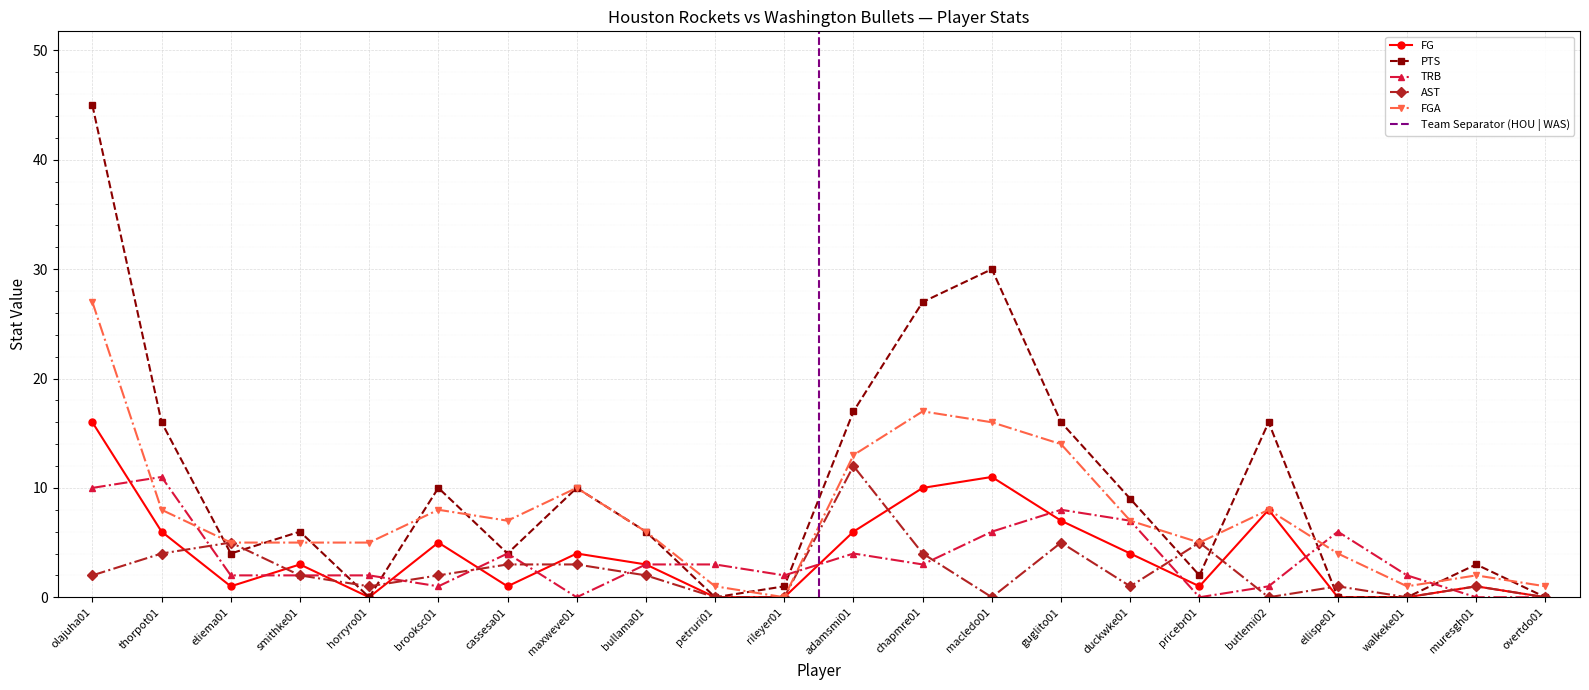

What is the difference between the maximum and minimum values in the PTS series?

45